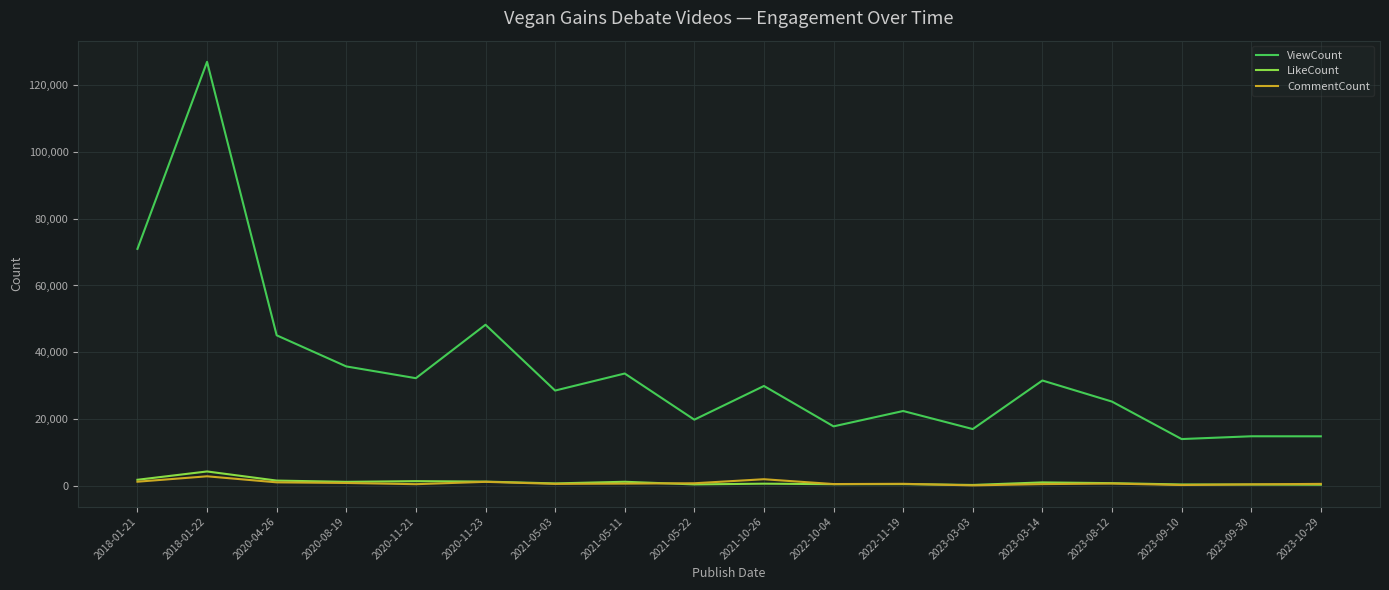

What is the total value across all series at 2022-10-04?

18773